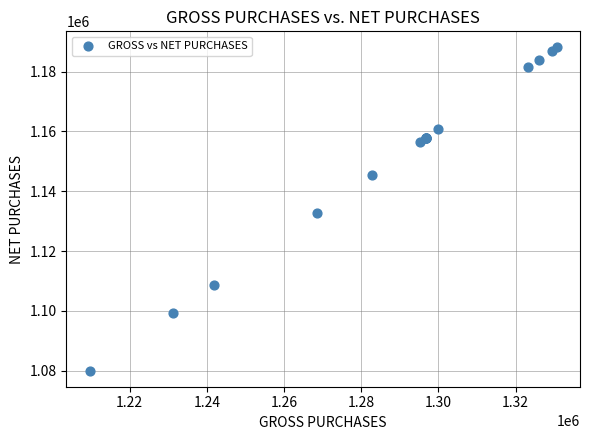

What Y value in the scatter plot is closest to 1134042?

1132674.2